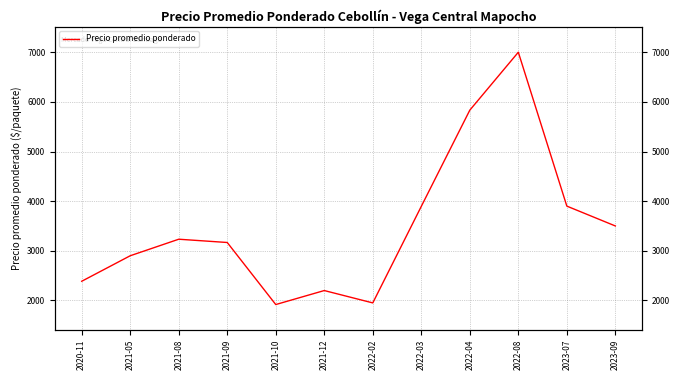

Rank the categories by value from lowest to highest.

2021-10, 2022-02, 2021-12, 2020-11, 2021-05, 2021-09, 2021-08, 2023-09, 2022-03, 2023-07, 2022-04, 2022-08